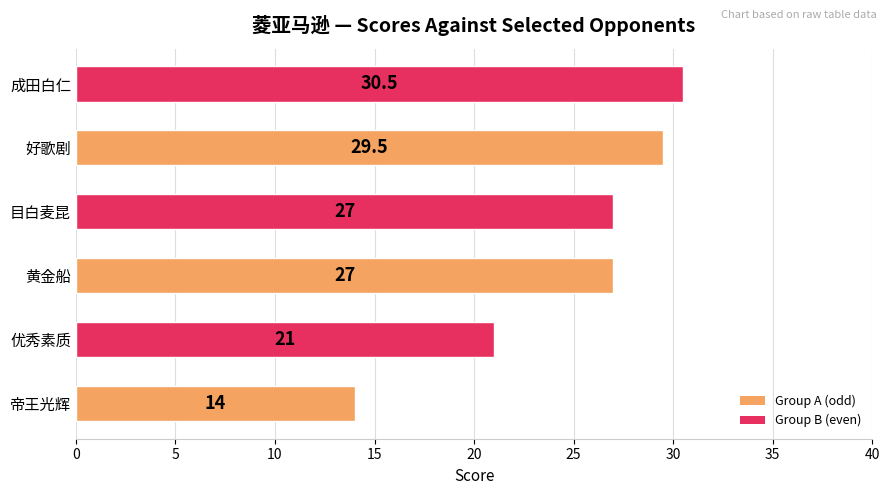

Reading top to bottom, what are all the values shown in this chart?

30.5	29.5	27.0	27.0	21.0	14.0